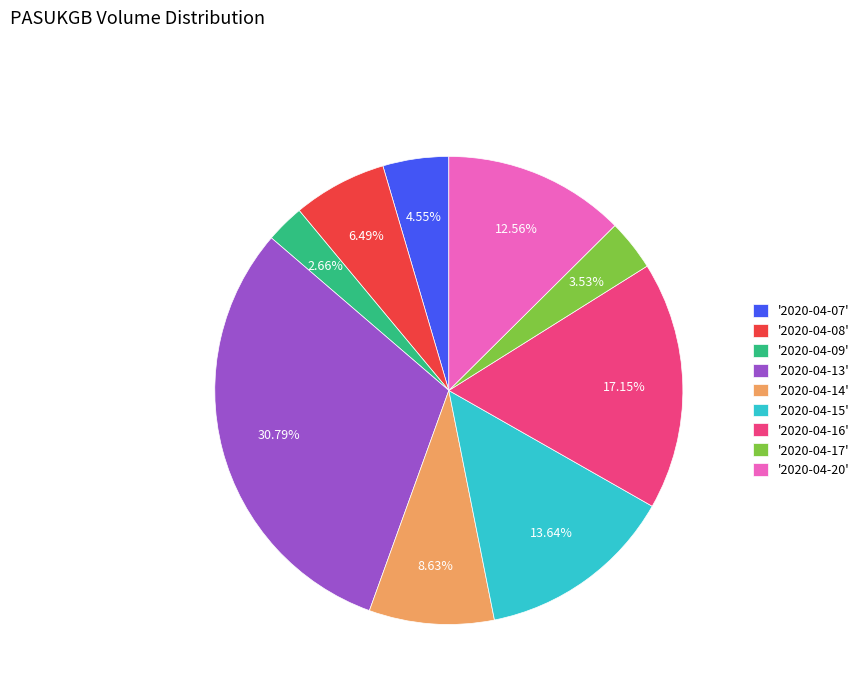

Does '2020-04-17' represent more than half of the total?

No